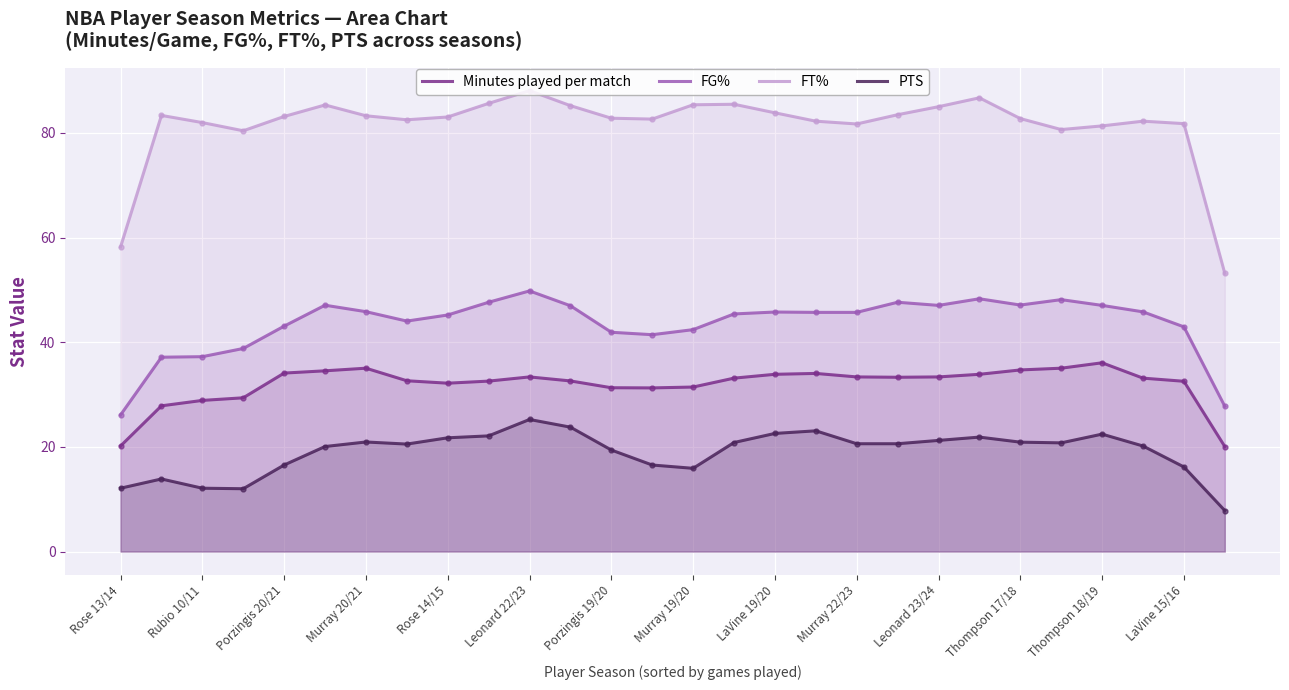

What is the difference between the second highest and minimum values in the FG% series?

22.2